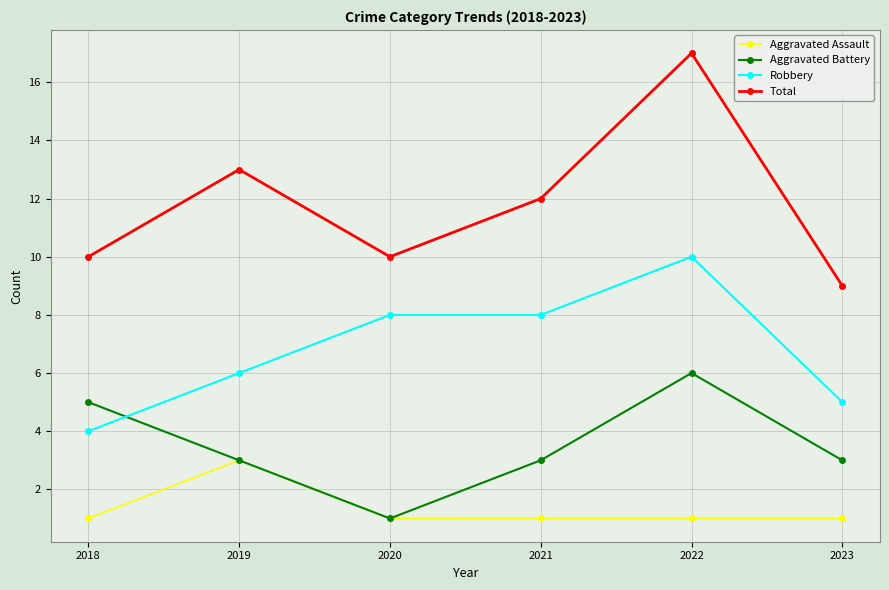

How many lines are shown in the chart?

4